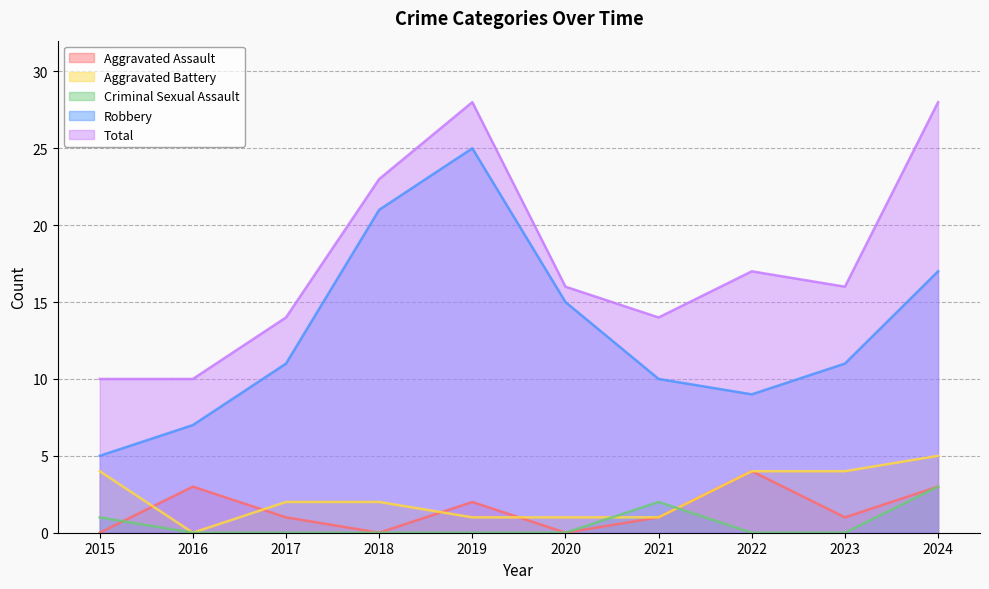

What is the sum of all Aggravated Assault values?

15